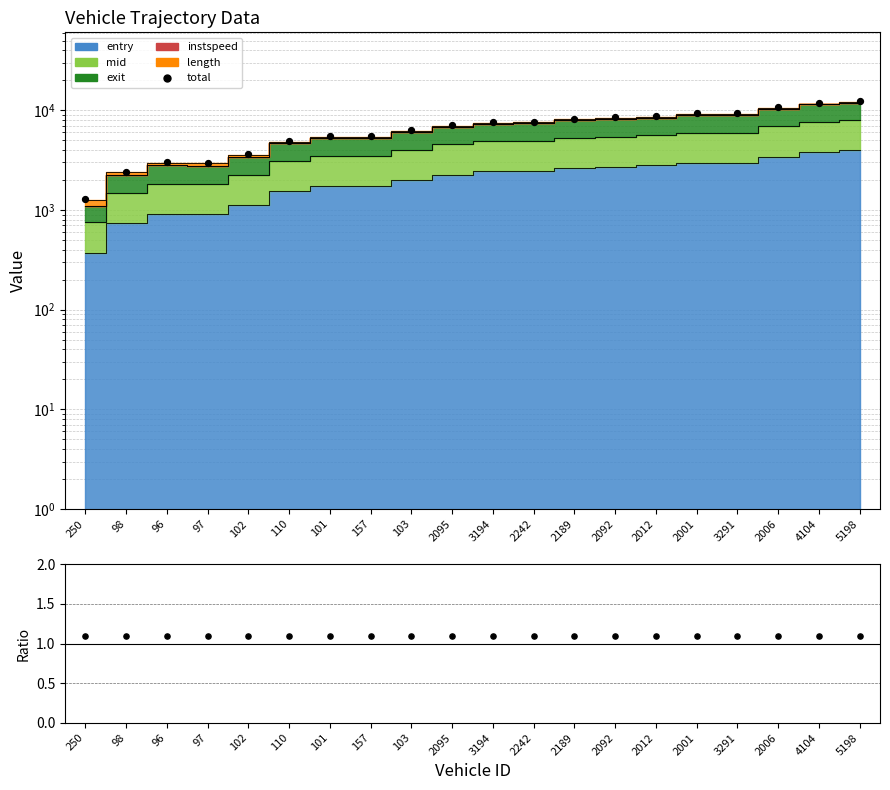

Between 157 and 2189, which is larger?

2189